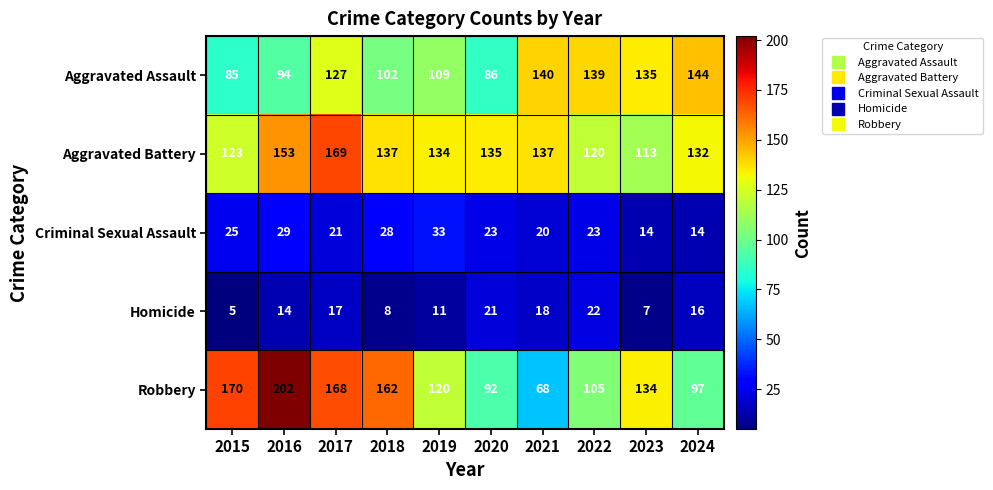

At which category is the sum across all series the highest?

2017